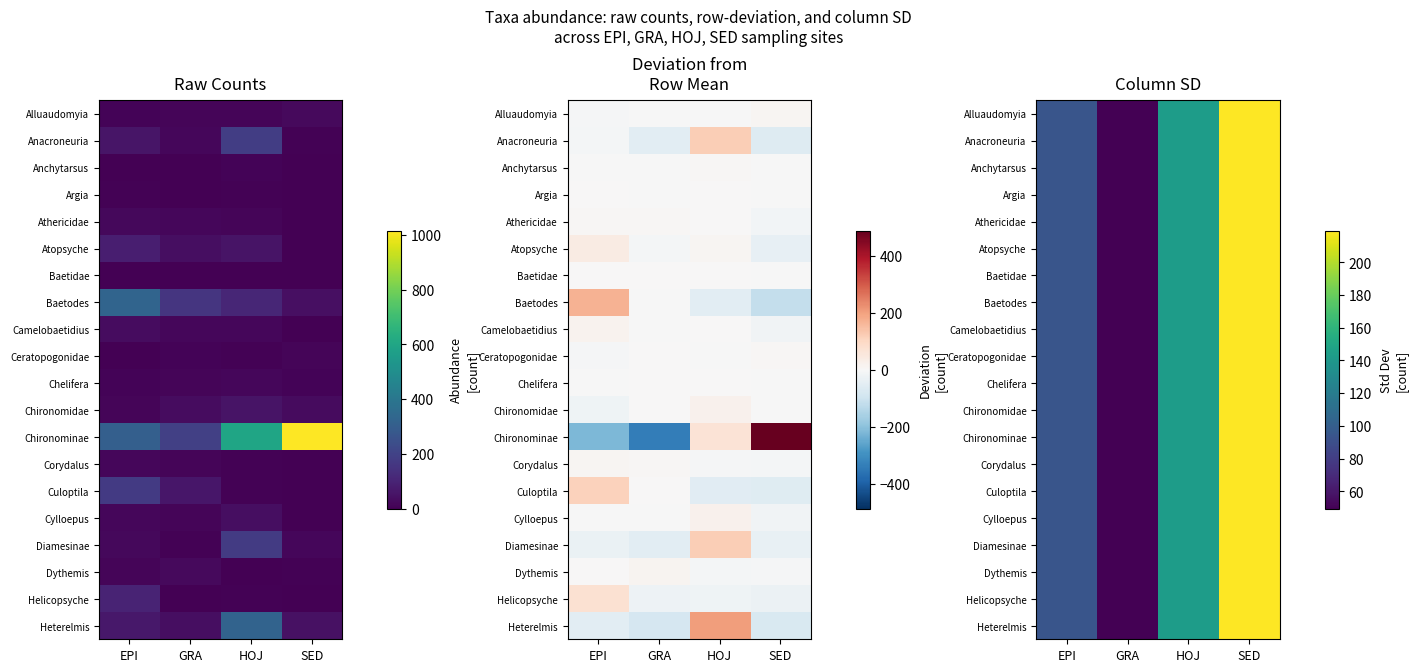

The value of Alluaudomyia at GRA is 49.3. True or false?

True